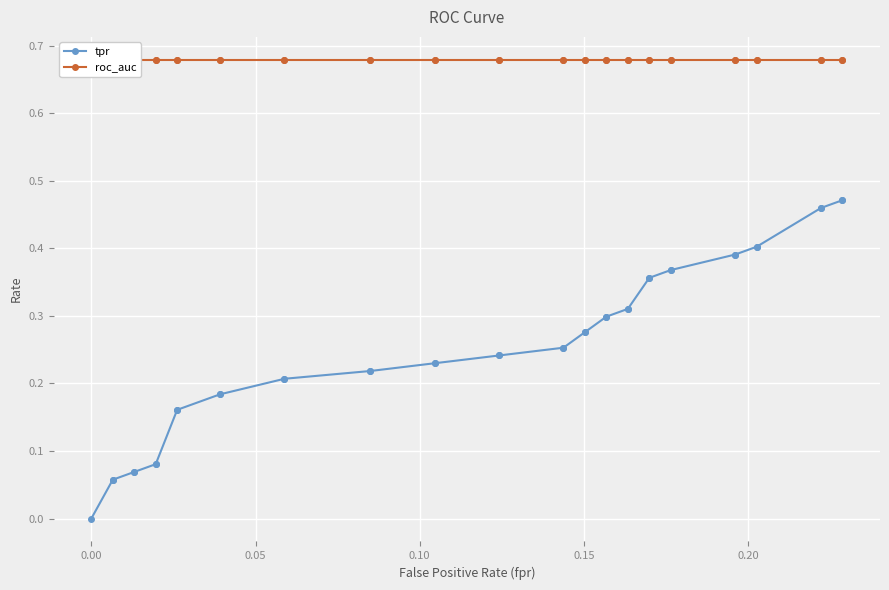

What is the value of the tpr point at the 2nd from the left?

0.1